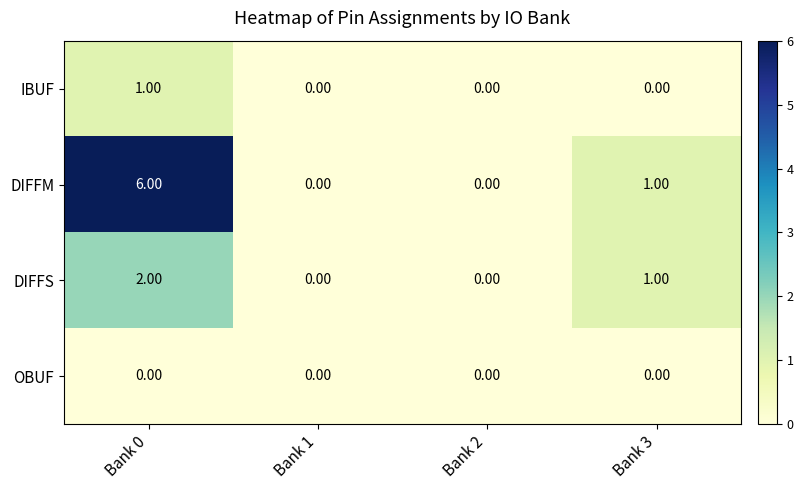

Rank the series at Bank 0 from highest to lowest value.

DIFFM, DIFFS, IBUF, OBUF